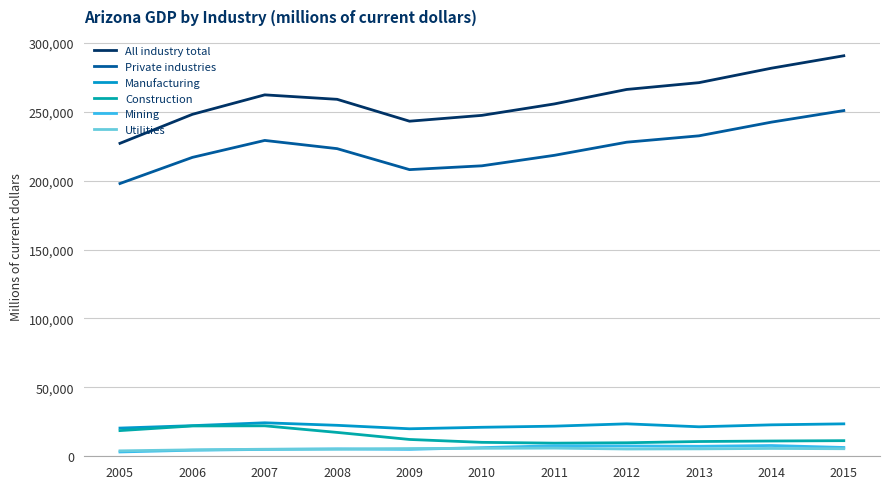

Reading left to right, transcribe all the data shown in this chart.

All industry total: 2005=227047	2006=248075	2007=262214	2008=258978	2009=243102	2010=247333	2011=255621	2012=266131	2013=271072	2014=281559	2015=290578
Private industries: 2005=197887	2006=216845	2007=229153	2008=223191	2009=207970	2010=210733	2011=218333	2012=227865	2013=232495	2014=242422	2015=250810
Manufacturing: 2005=20461	2006=22215	2007=24299	2008=22464	2009=19957	2010=21042	2011=21848	2012=23539	2013=21392	2014=22810	2015=23530
Construction: 2005=18630	2006=21999	2007=22108	2008=17309	2009=12202	2010=10111	2011=9529	2012=9808	2013=10703	2014=11079	2015=11324
Mining: 2005=3137	2006=4400	2007=4972	2008=5348	2009=5025	2010=6261	2011=7636	2012=7493	2013=7254	2014=7807	2015=6393
Utilities: 2005=3939	2006=4668	2007=5111	2008=5172	2009=5598	2010=5784	2011=5929	2012=5272	2013=5386	2014=5690	2015=5471